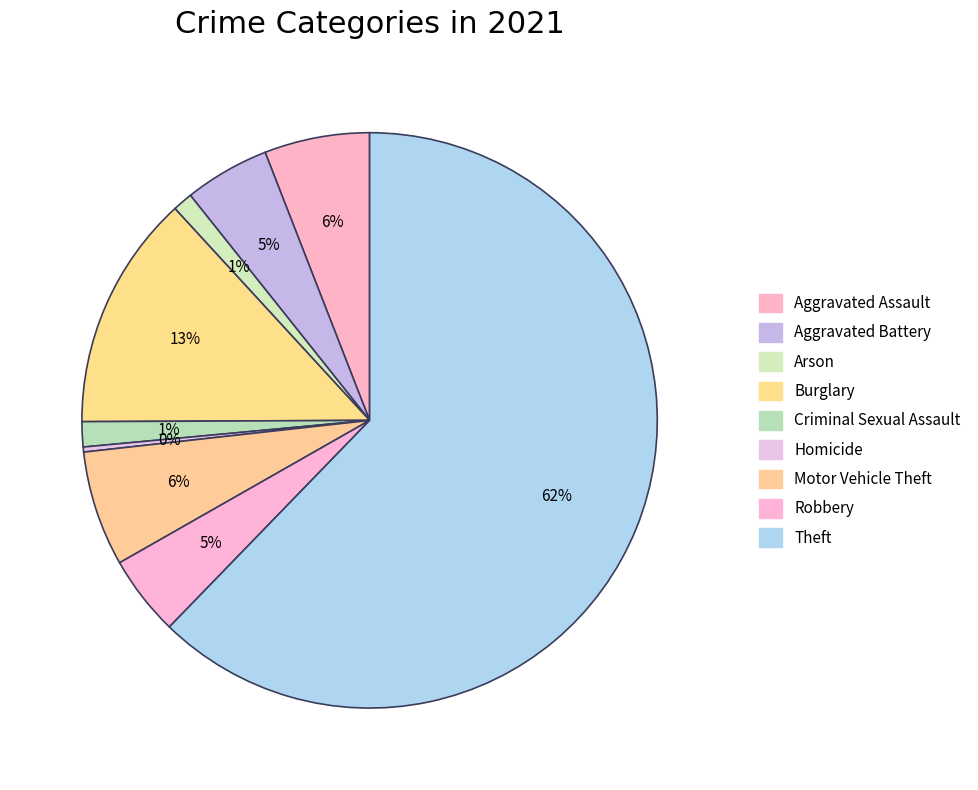

How many segments does this pie chart have?

9